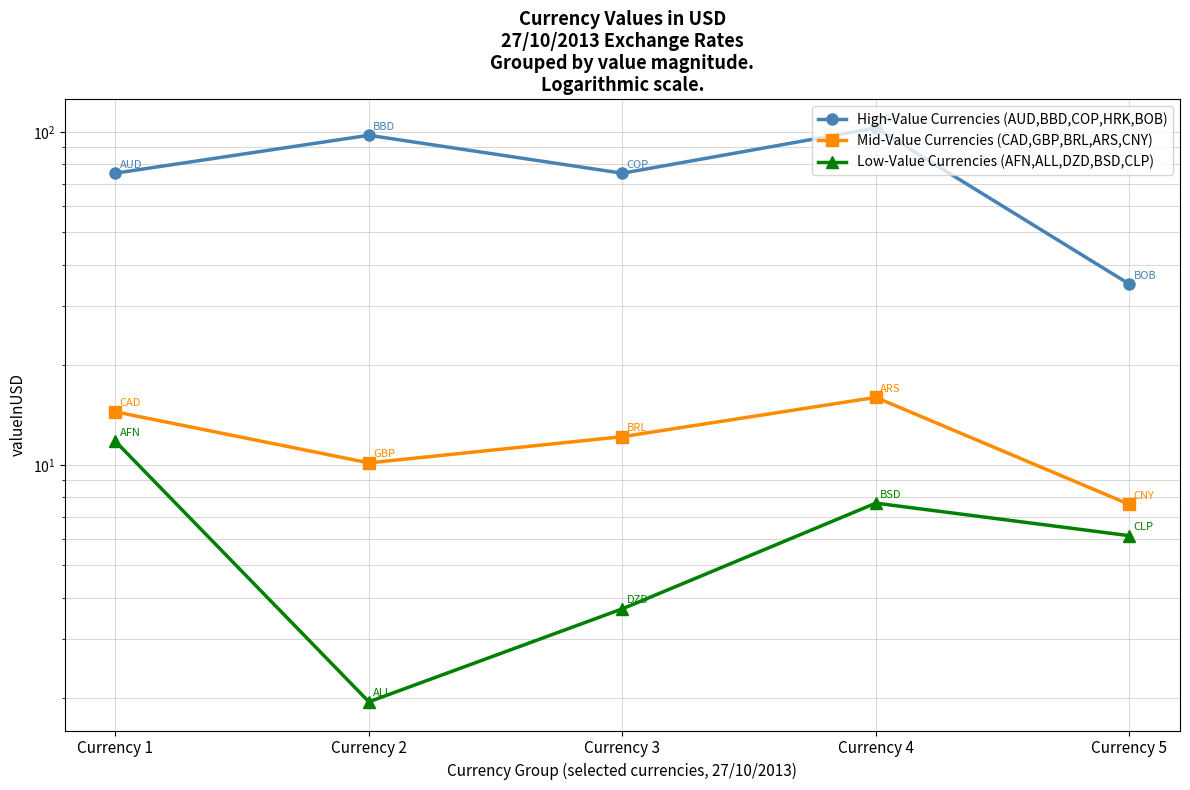

What is the total value across all series at Currency 3?

91.1